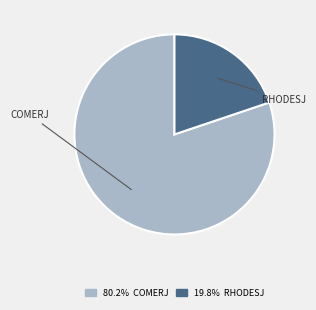

Does any single category account for the majority?

Yes